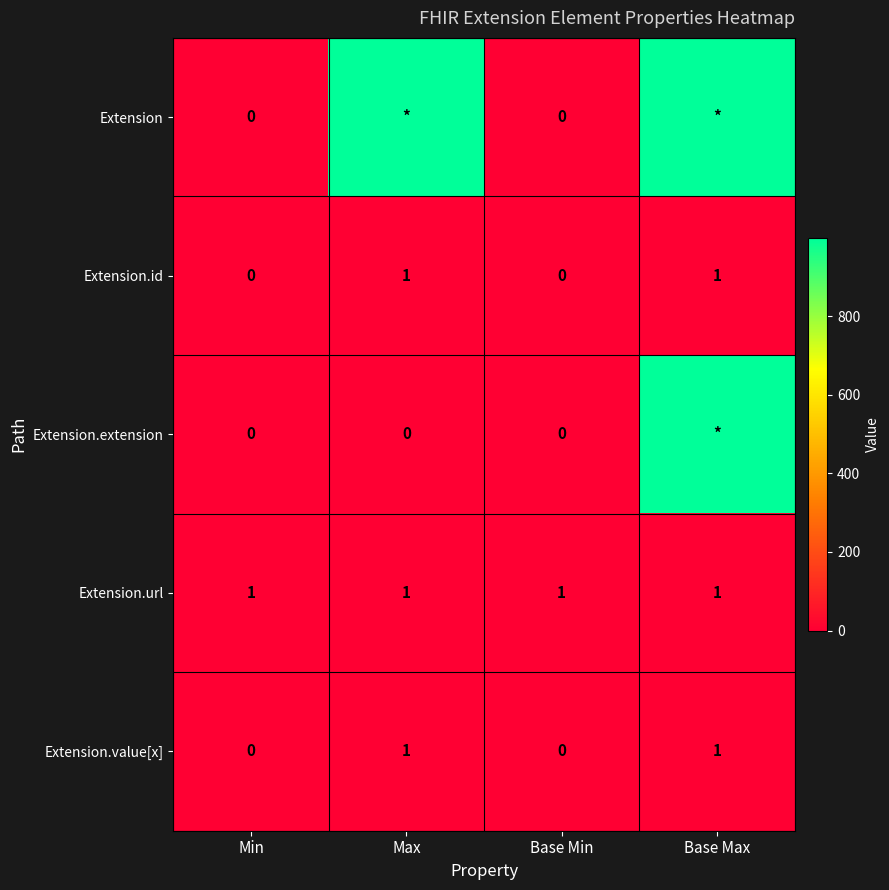

Is it true that Extension.value[x] equals 0 at Base Max?

False